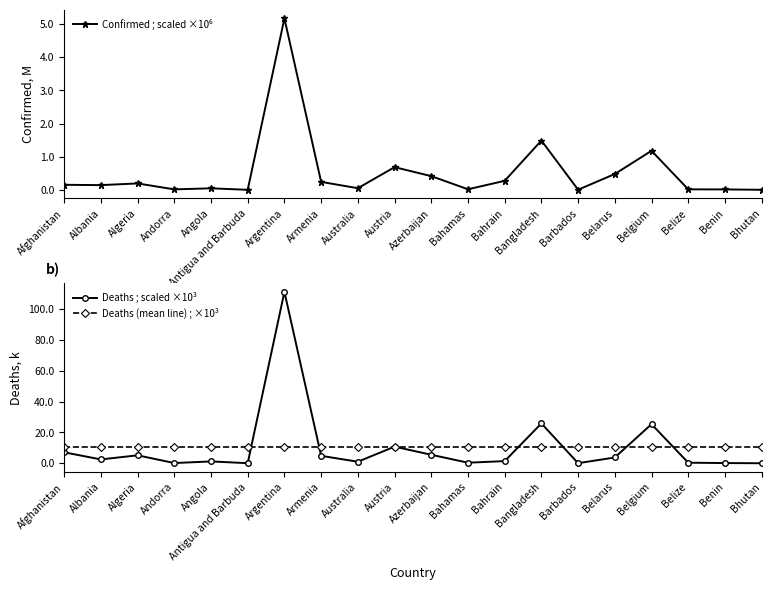

Which category has the lowest value in the Deaths (mean line) ; ×10³ series?

Afghanistan